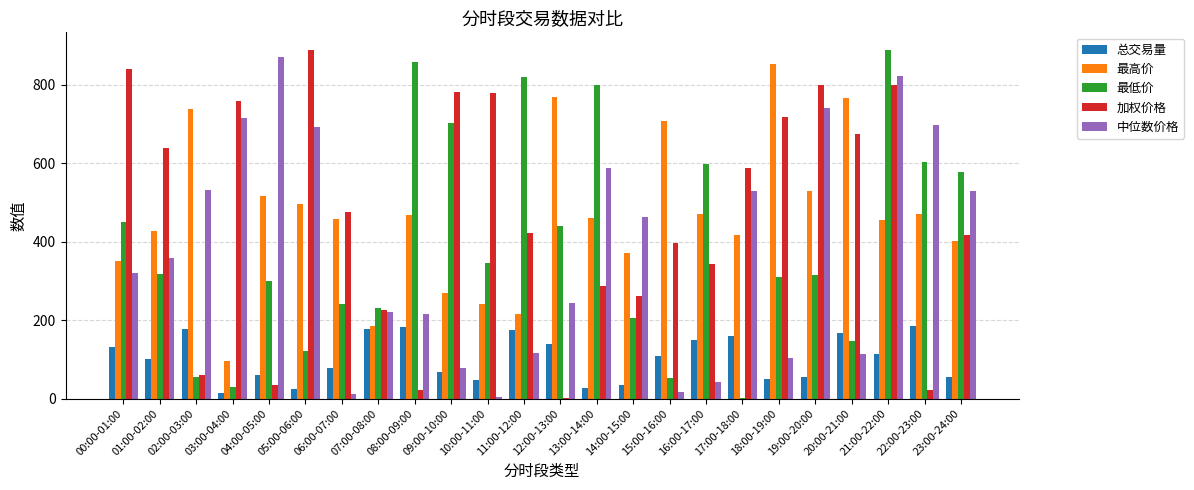

What is the sum of all 中位数价格 values?

9030.1